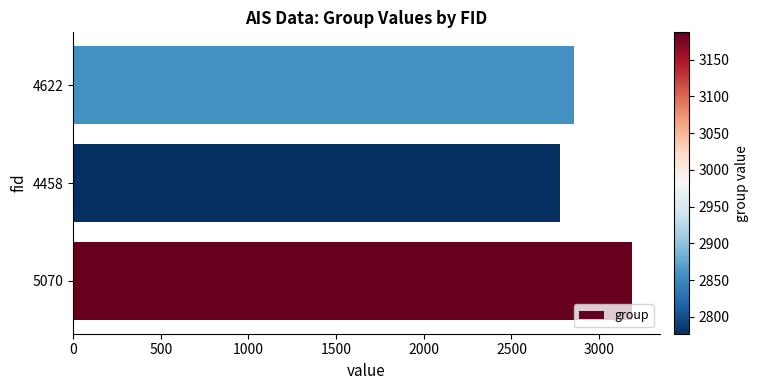

Count the values in the range 2777 to 3187.

3